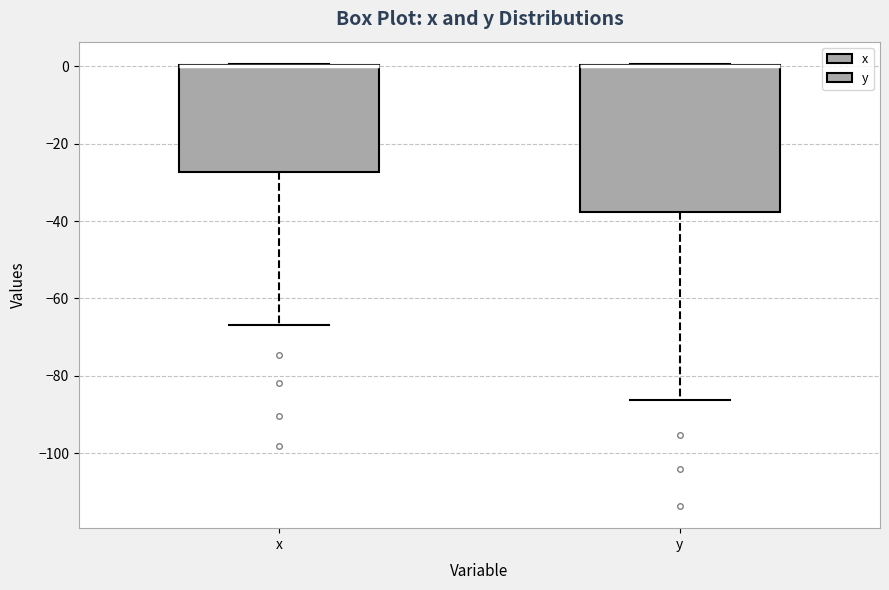

Comparing the boxes themselves (not the whiskers), which one is the tallest?

y